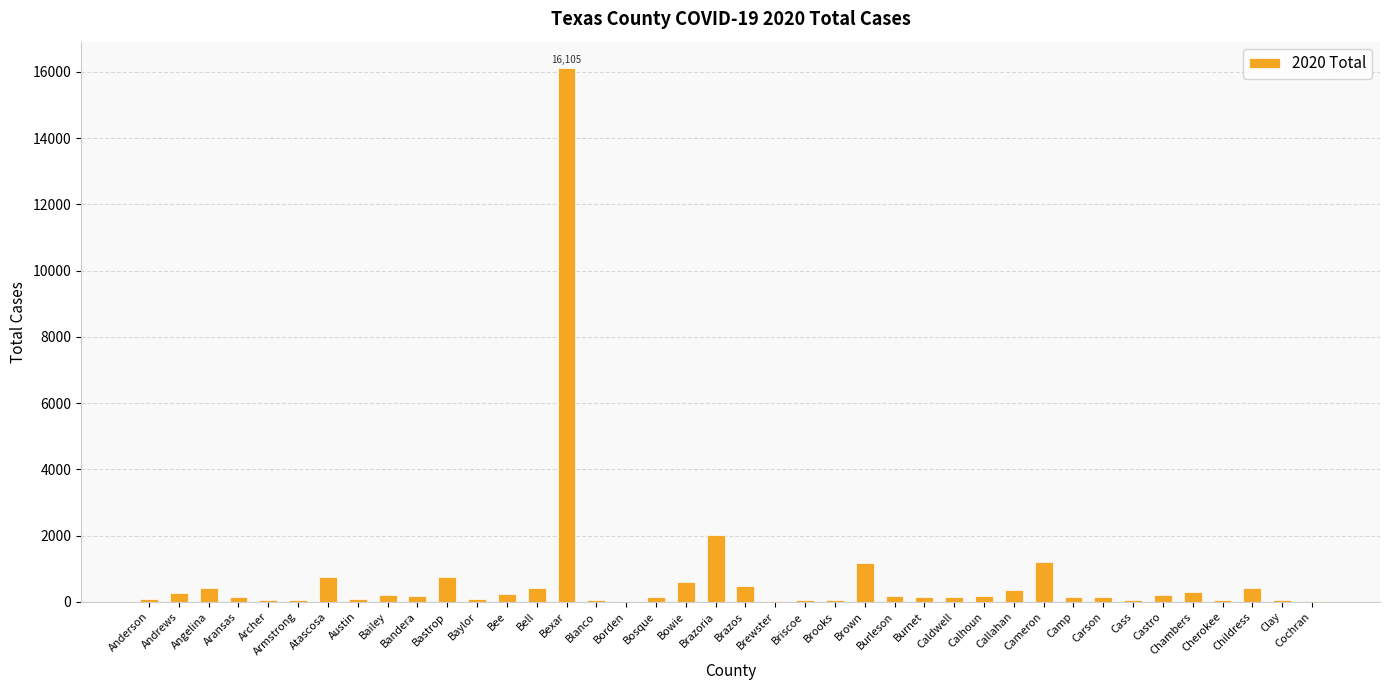

Which label corresponds to the largest value in the chart?

Bexar